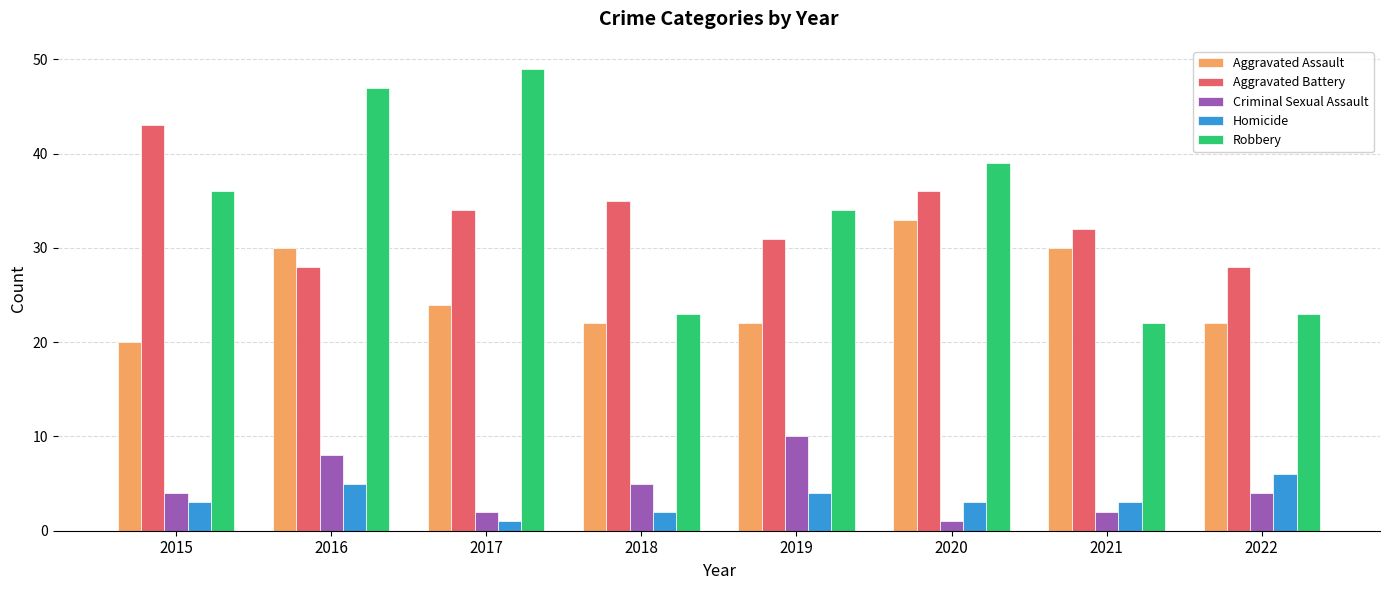

Reading left to right, list all the values displayed in this chart.

Aggravated Assault: 2015=20	2016=30	2017=24	2018=22	2019=22	2020=33	2021=30	2022=22
Aggravated Battery: 2015=43	2016=28	2017=34	2018=35	2019=31	2020=36	2021=32	2022=28
Criminal Sexual Assault: 2015=4	2016=8	2017=2	2018=5	2019=10	2020=1	2021=2	2022=4
Homicide: 2015=3	2016=5	2017=1	2018=2	2019=4	2020=3	2021=3	2022=6
Robbery: 2015=36	2016=47	2017=49	2018=23	2019=34	2020=39	2021=22	2022=23